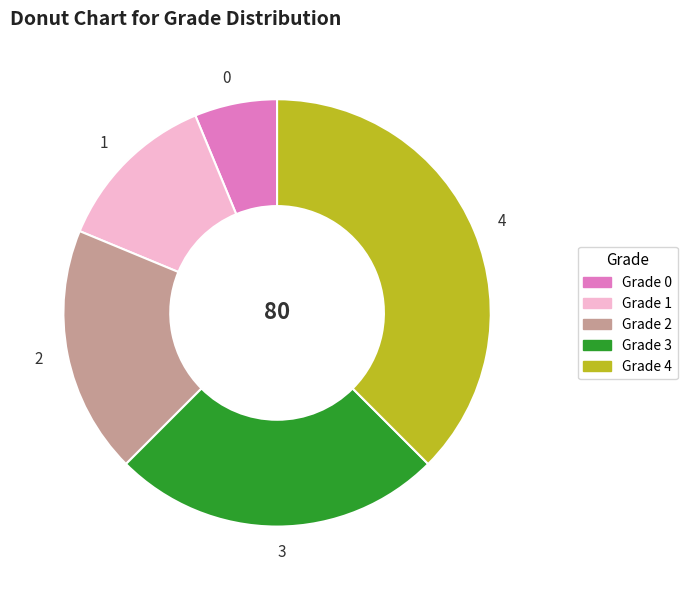

Is there a majority slice in this chart?

No